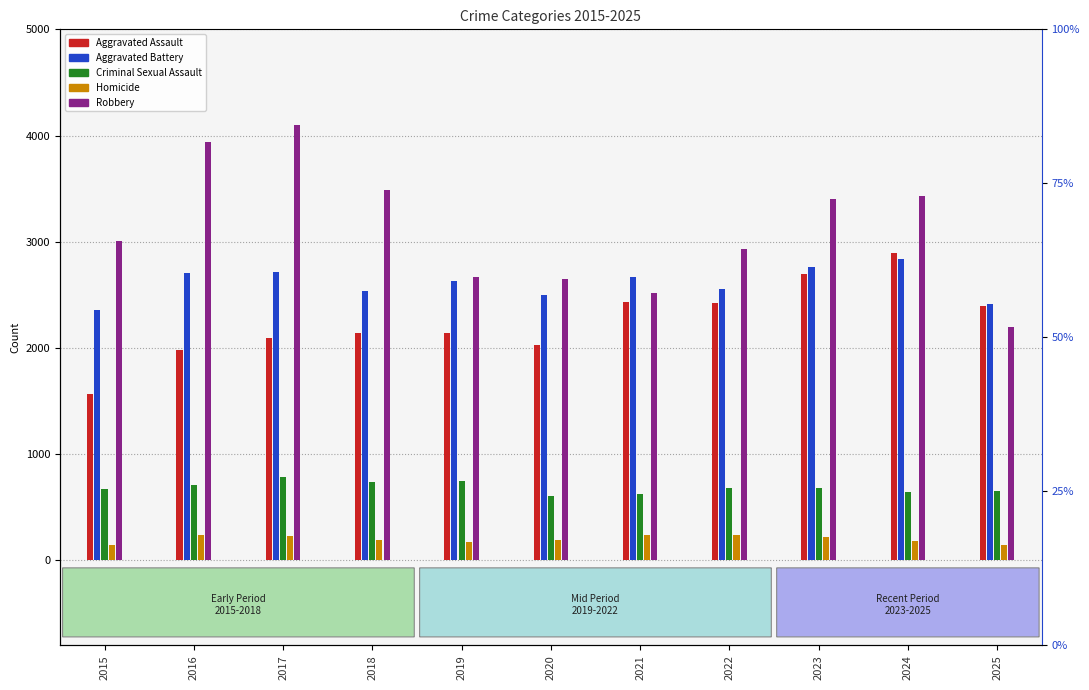

At which label is Robbery closest to 3145?

2015